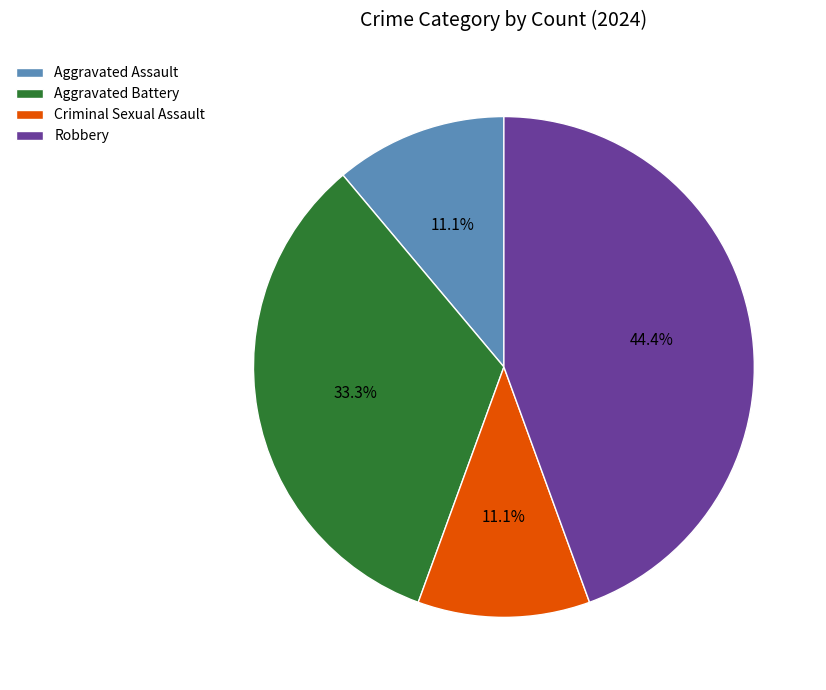

Approximately how many times larger is the value at Robbery compared to Criminal Sexual Assault?

4.0